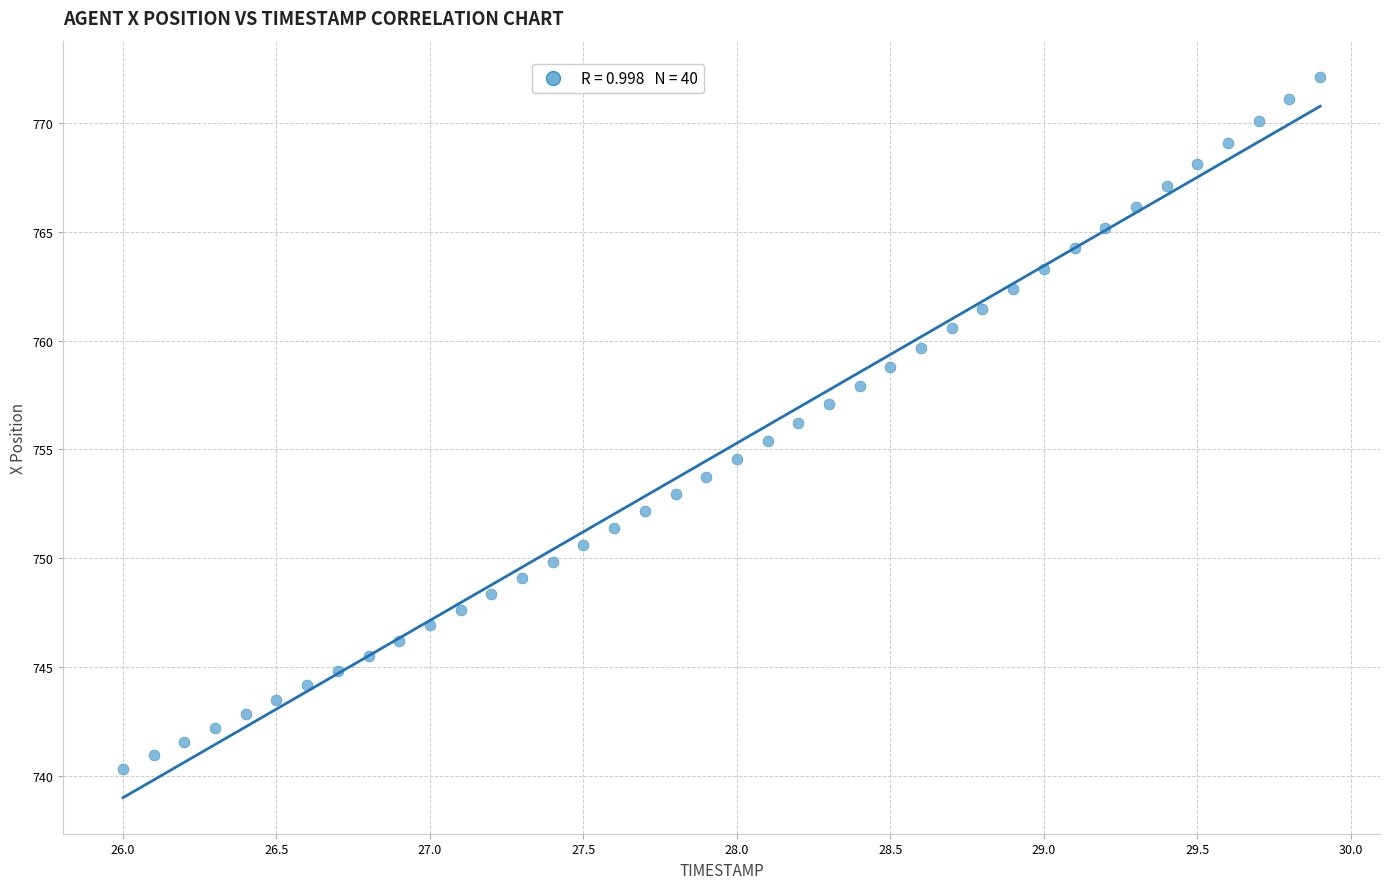

What is the range of X values (max minus min)?

3.9